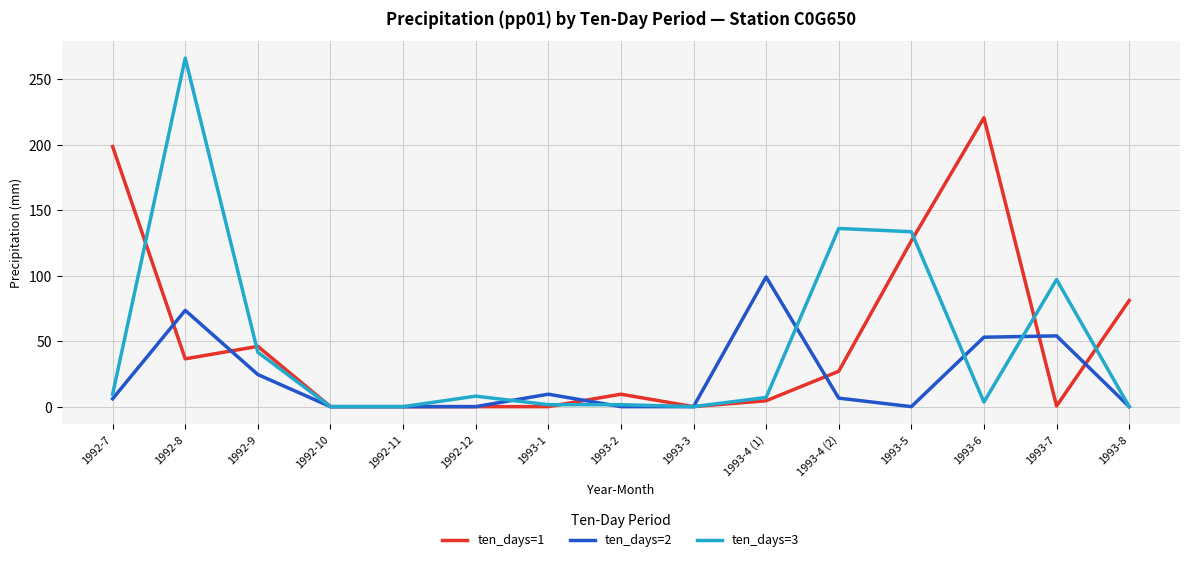

True or false: ten_days=1 and ten_days=2 intersect in this chart.

True